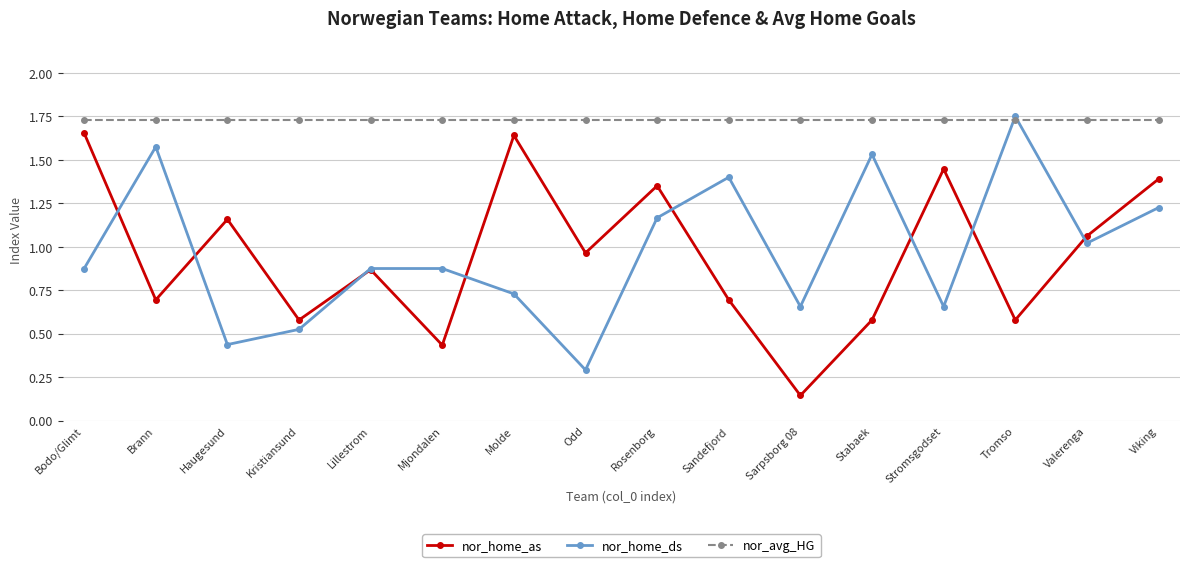

Where do nor_avg_HG and nor_home_ds first cross each other?

Stromsgodset and Tromso